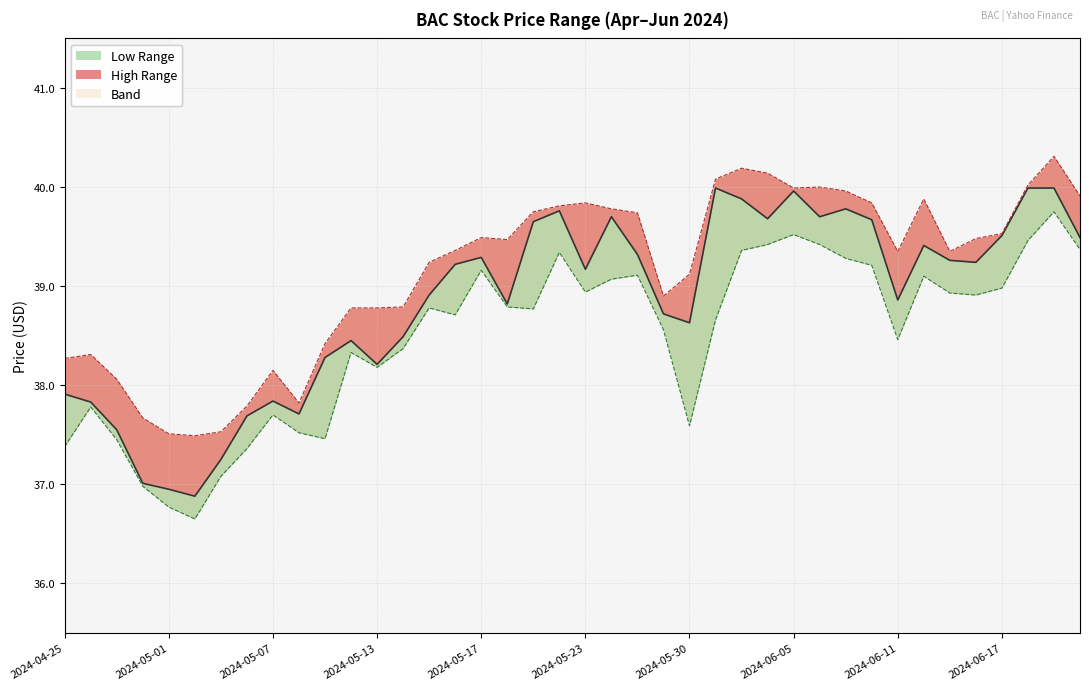

What is the sum of the Low values at 2024-06-12 and 2024-05-13?

77.3